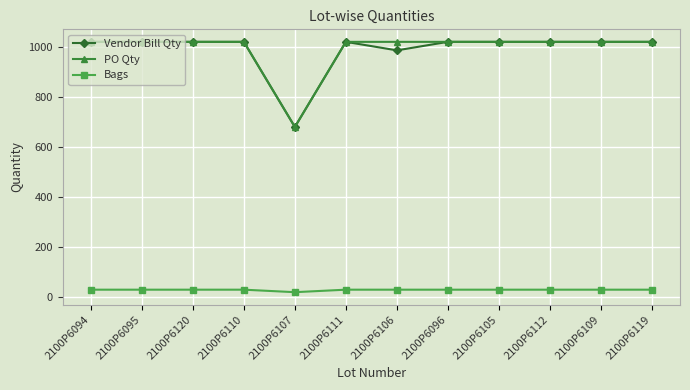

Does the chart have visible grid lines?

Yes